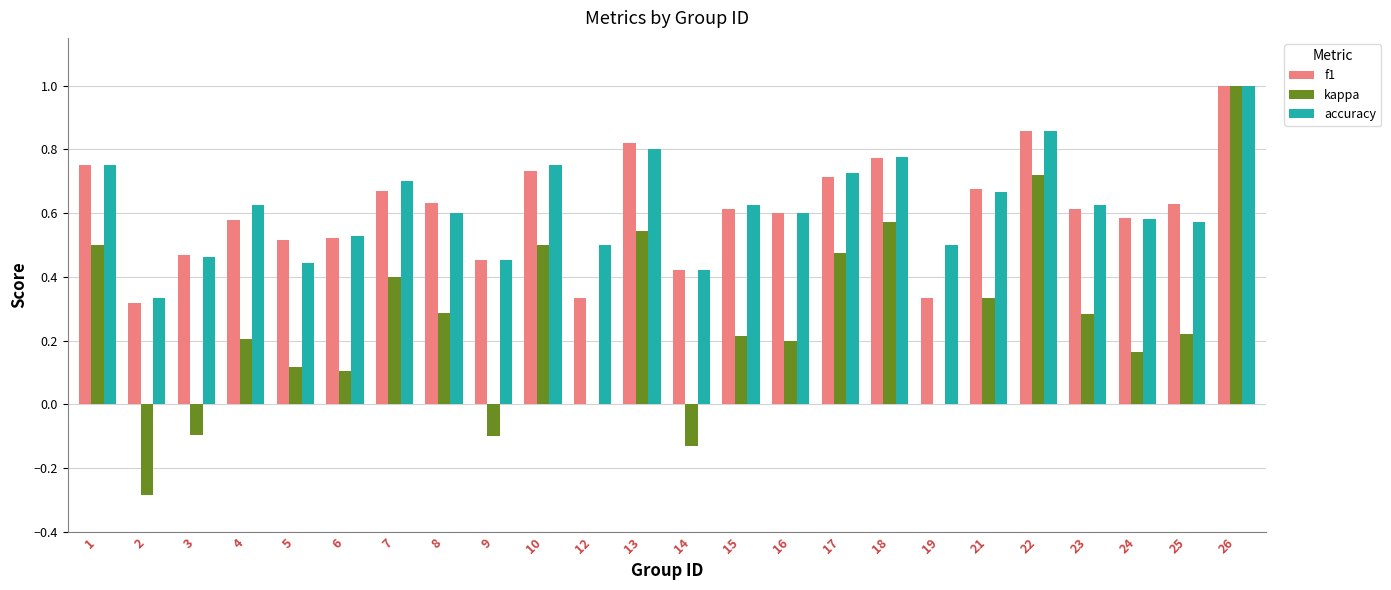

Between 3 and 4, which series saw the biggest shift?

kappa